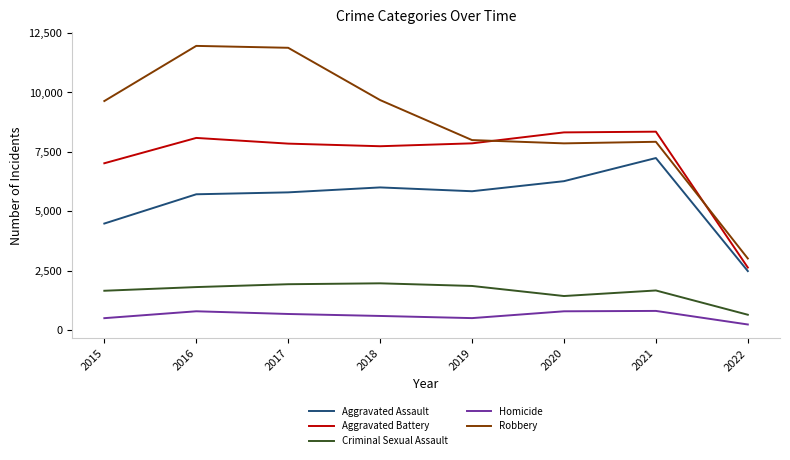

What is the sum of all Homicide values?

4857